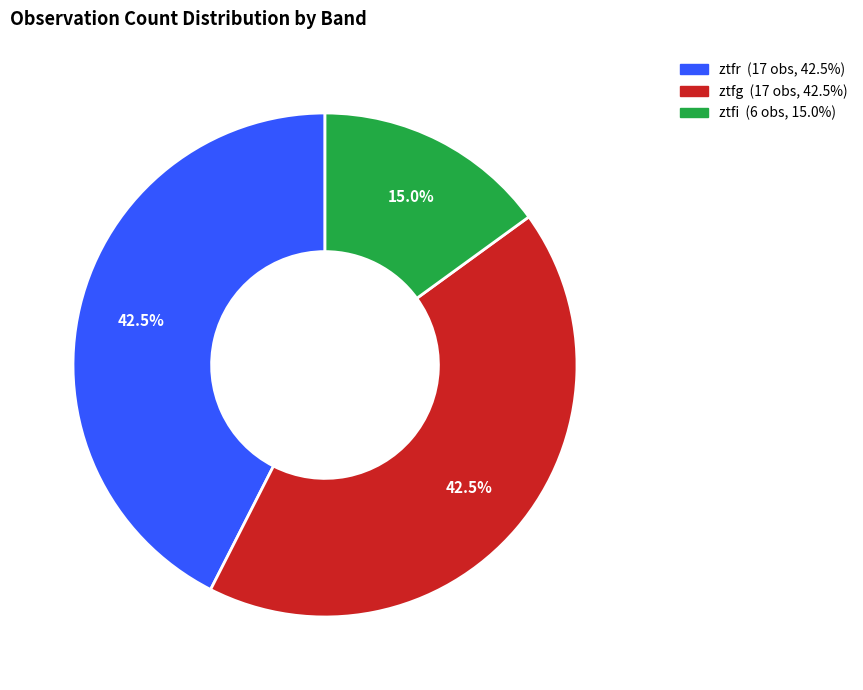

Which has a higher value, ztfi or ztfr?

ztfr